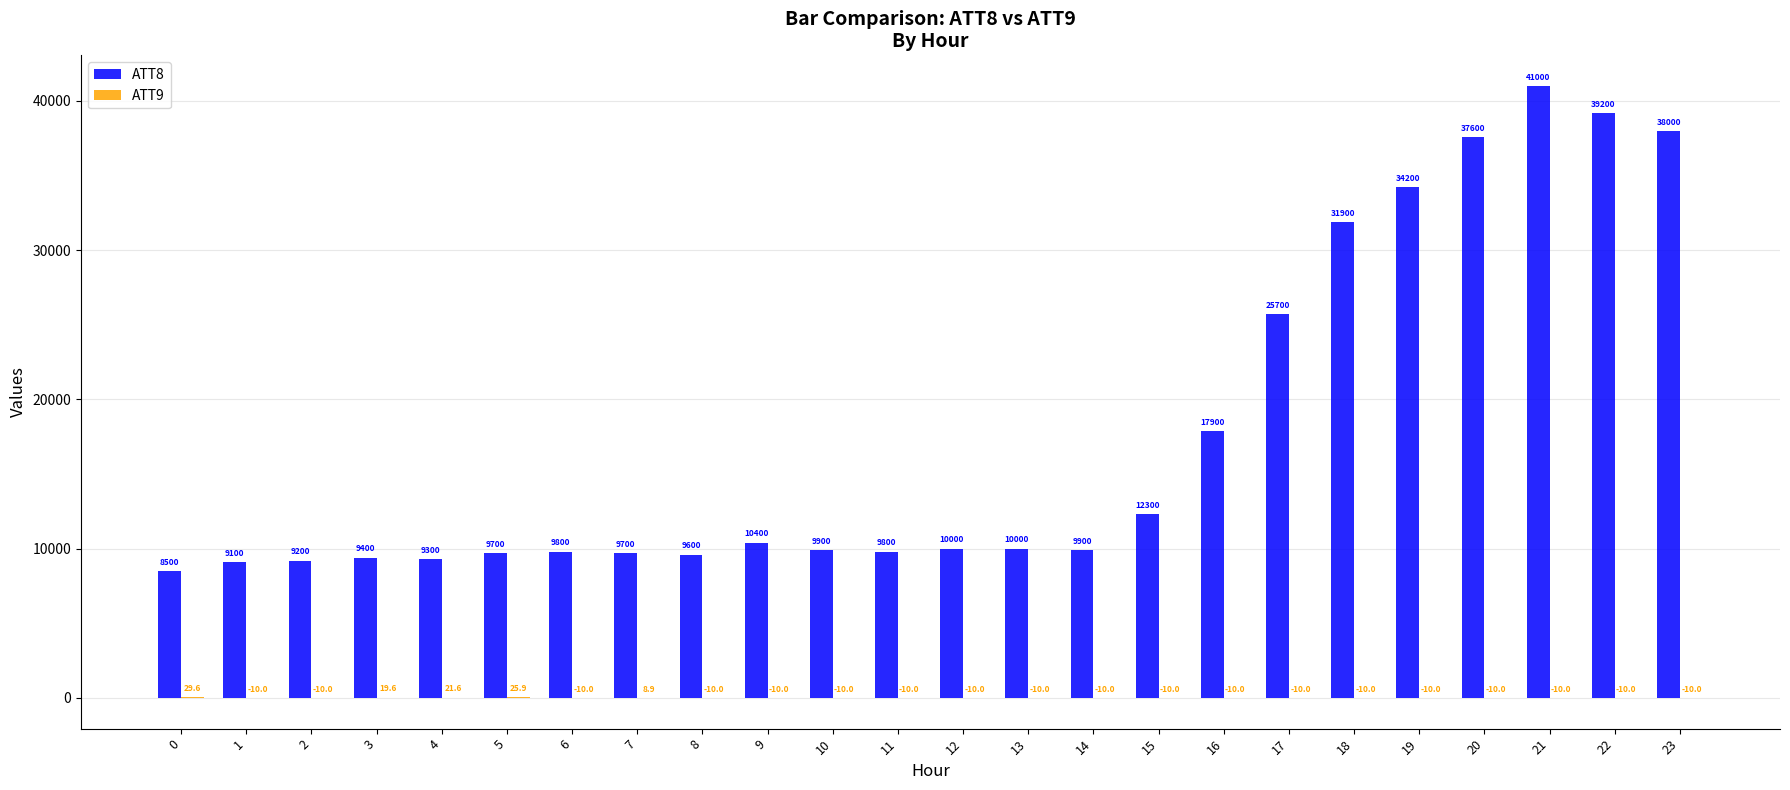

Between 2 and 12, which series saw the biggest shift?

ATT8